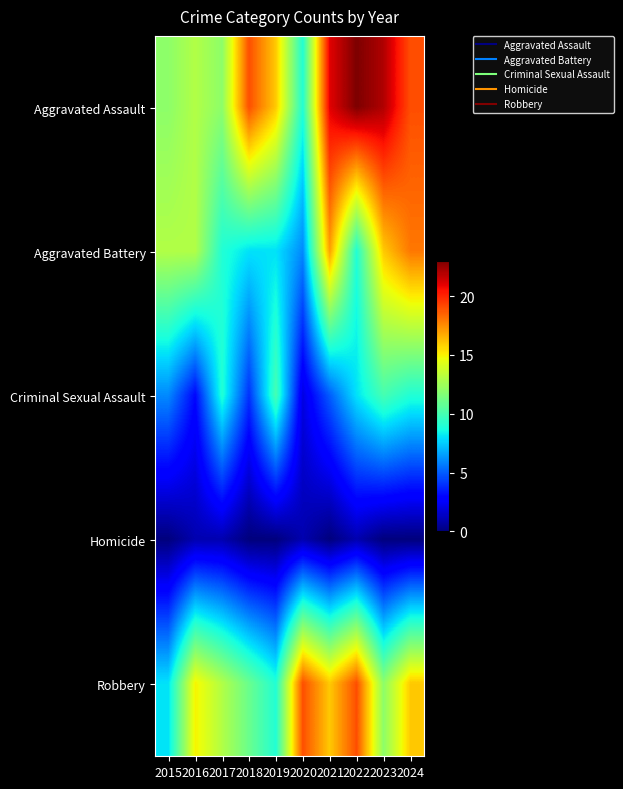

Reading left to right, what are all the values shown in this chart?

Aggravated Assault: 2015=12	2016=13	2017=12	2018=19	2019=16	2020=9	2021=21	2022=23	2023=22	2024=19
Aggravated Battery: 2015=13	2016=13	2017=9	2018=8	2019=8	2020=6	2021=17	2022=9	2023=16	2024=18
Criminal Sexual Assault: 2015=6	2016=3	2017=9	2018=4	2019=10	2020=2	2021=5	2022=8	2023=10	2024=9
Homicide: 2015=0	2016=1	2017=1	2018=0	2019=0	2020=1	2021=0	2022=1	2023=0	2024=0
Robbery: 2015=8	2016=15	2017=13	2018=11	2019=9	2020=19	2021=16	2022=19	2023=12	2024=16